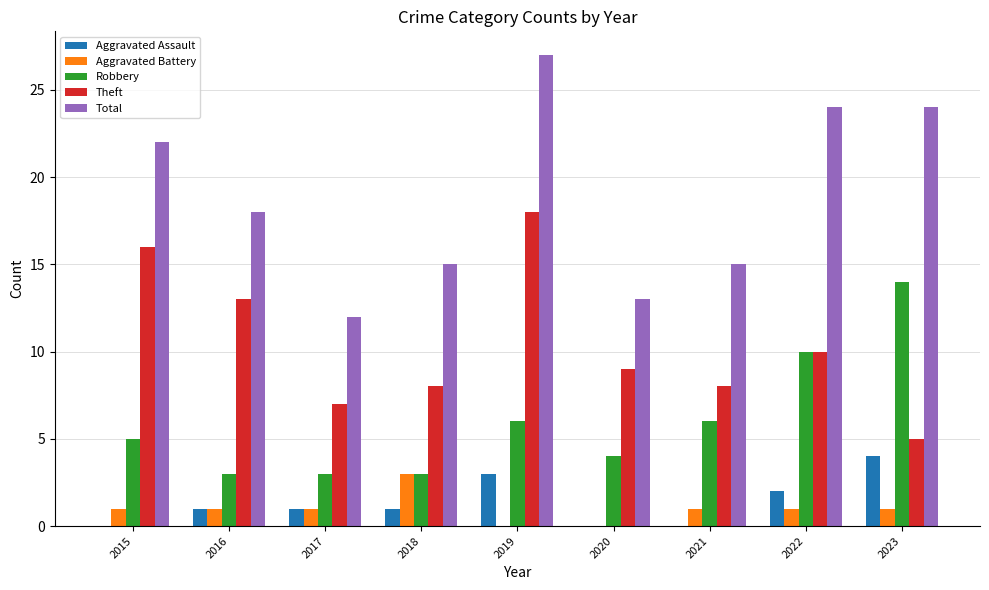

True or false: Aggravated Battery has a value of 3 at 2018.

True